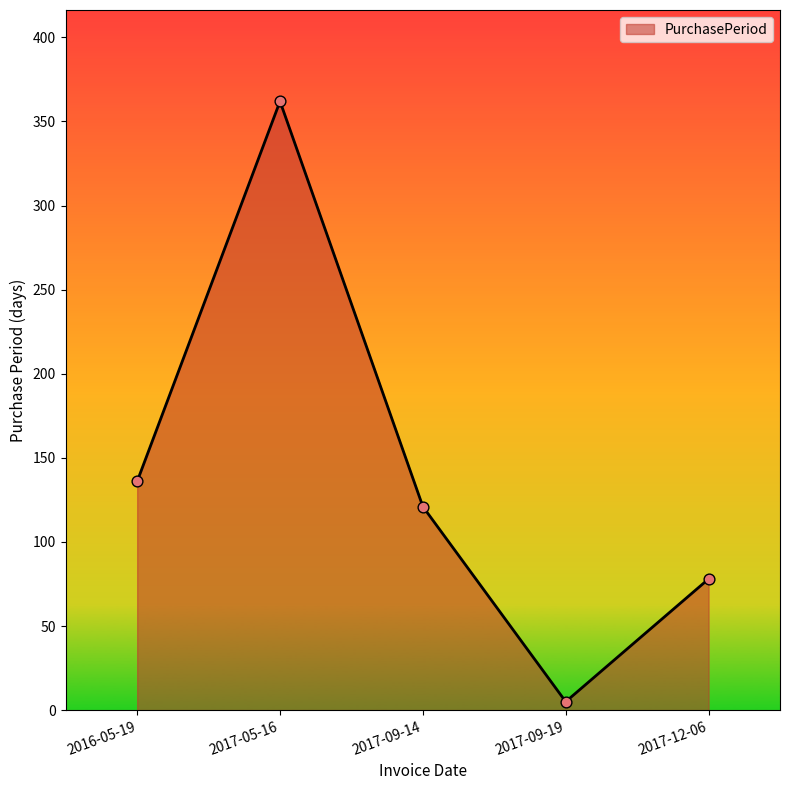

What is the ratio of the value at 2017-12-06 to the value at 2017-09-14?

0.6